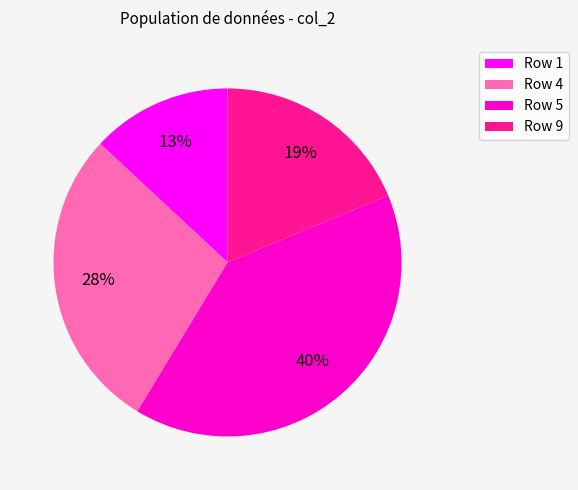

To the nearest percent, what is the difference between the largest and smallest slice percentages?

27%